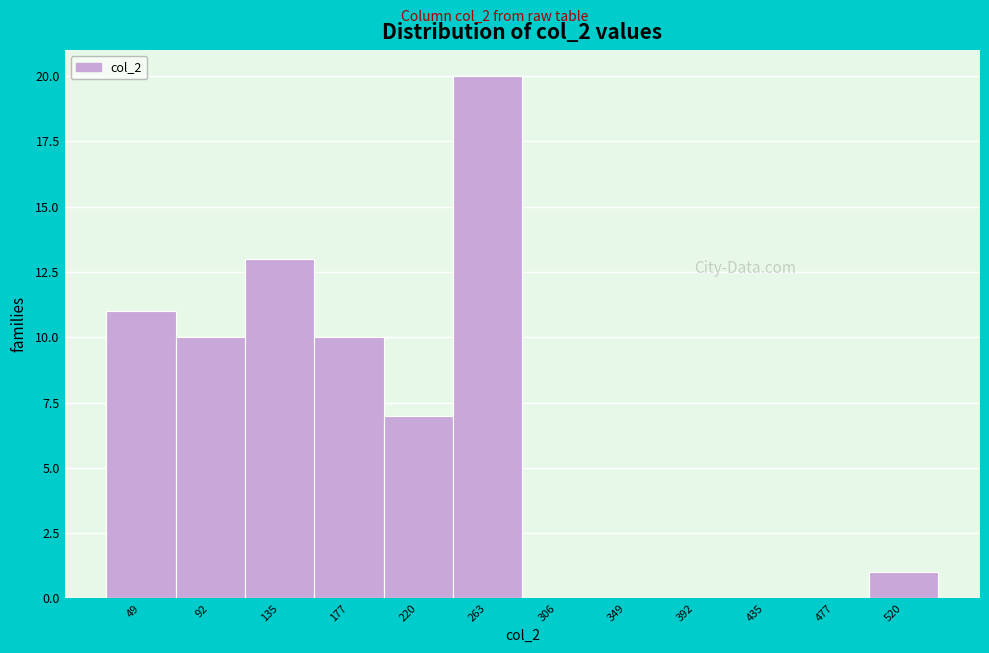

Reading right to left, extract all data points from this chart.

520=1	477=0	435=0	392=0	349=0	306=0	263=20	220=7	177=10	135=13	92=10	49=11